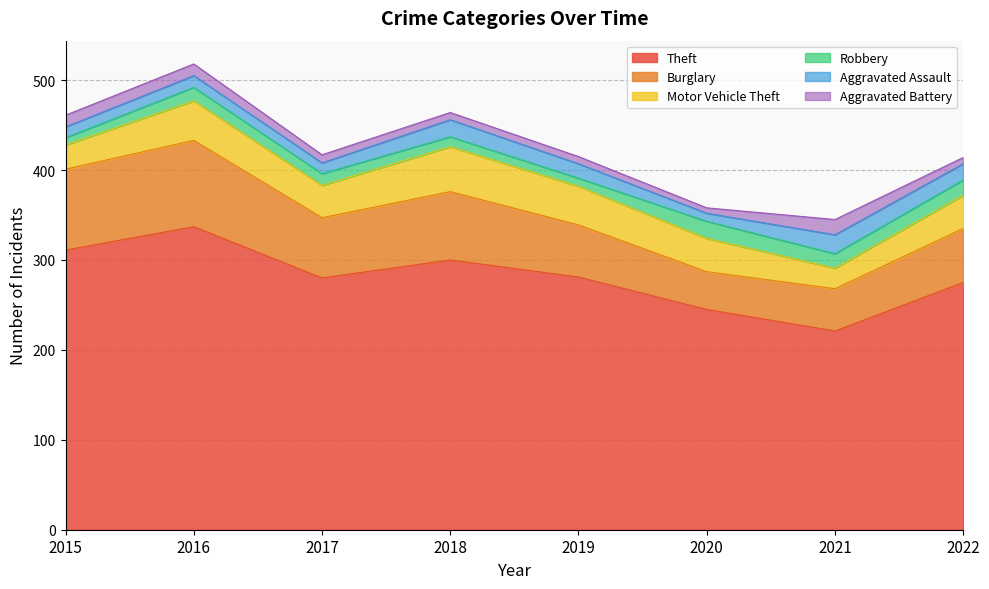

Does the chart display data point markers on the line(s)?

No